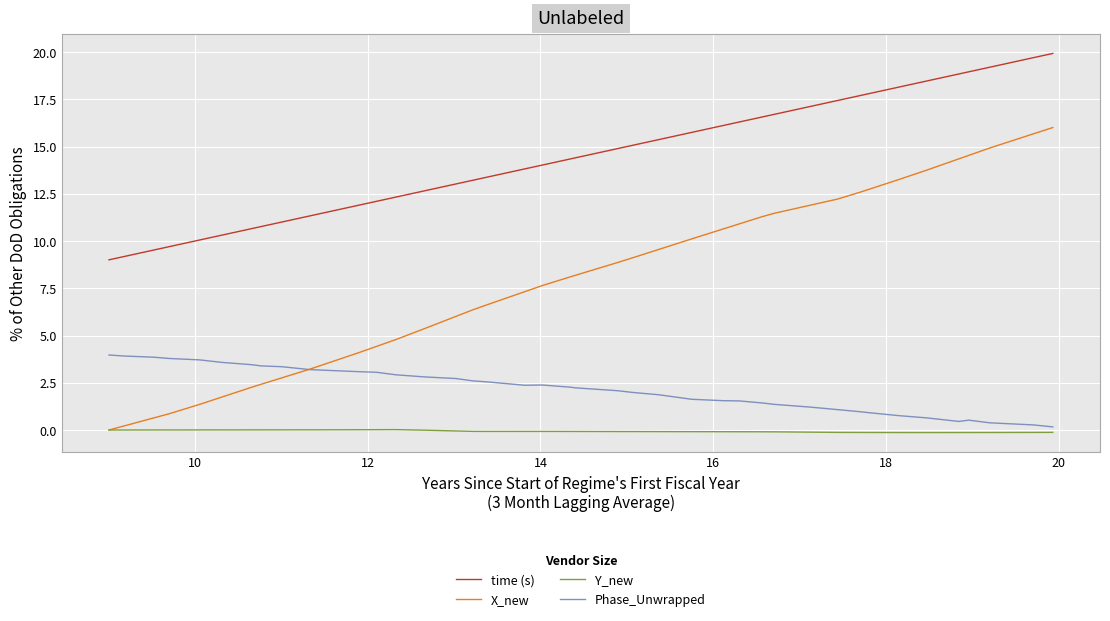

Rank the series by their maximum value, from highest to lowest.

time (s), X_new, Phase_Unwrapped, Y_new